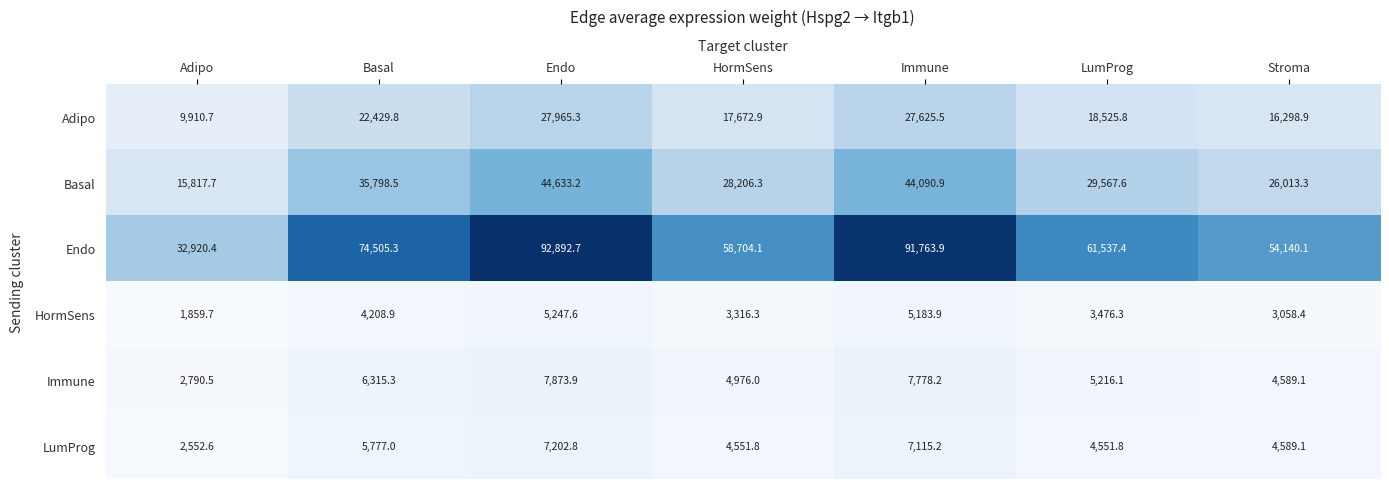

At which category is the sum across all series the highest?

Endo